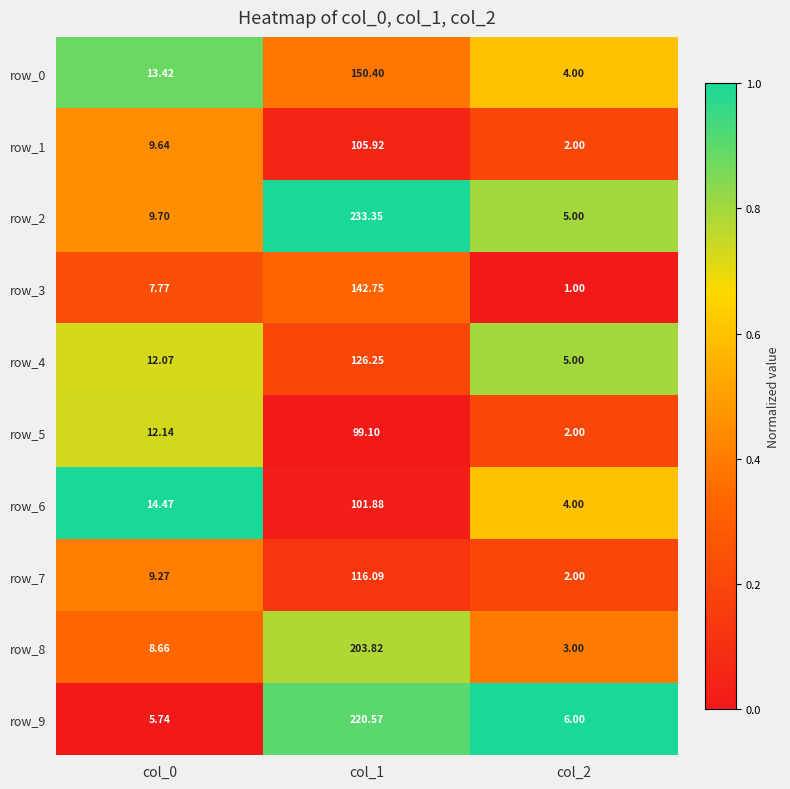

What is the sum of all row_1 values?

117.6